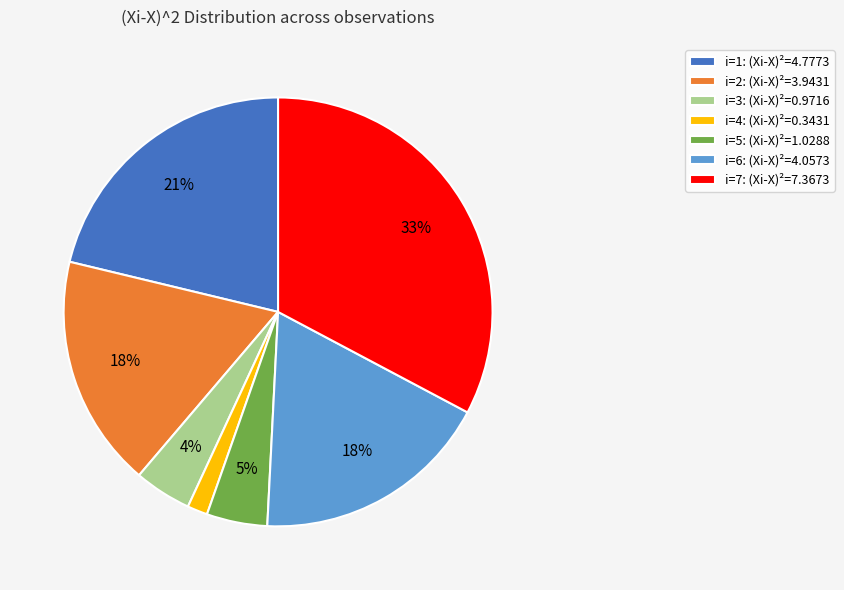

Is there a majority slice in this chart?

No